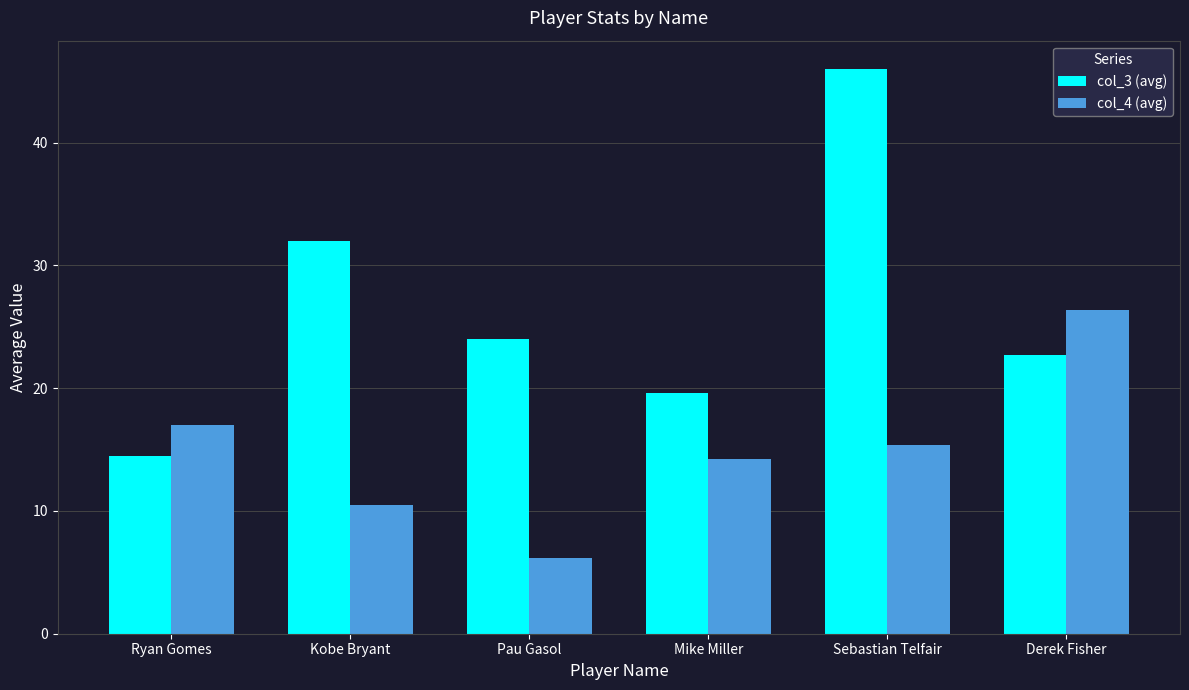

Reading left to right, transcribe all the data shown in this chart.

col_3 (avg): Ryan Gomes=14.4	Kobe Bryant=32.0	Pau Gasol=24.0	Mike Miller=19.6	Sebastian Telfair=46.0	Derek Fisher=22.7
col_4 (avg): Ryan Gomes=17.0	Kobe Bryant=10.5	Pau Gasol=6.2	Mike Miller=14.2	Sebastian Telfair=15.3	Derek Fisher=26.3